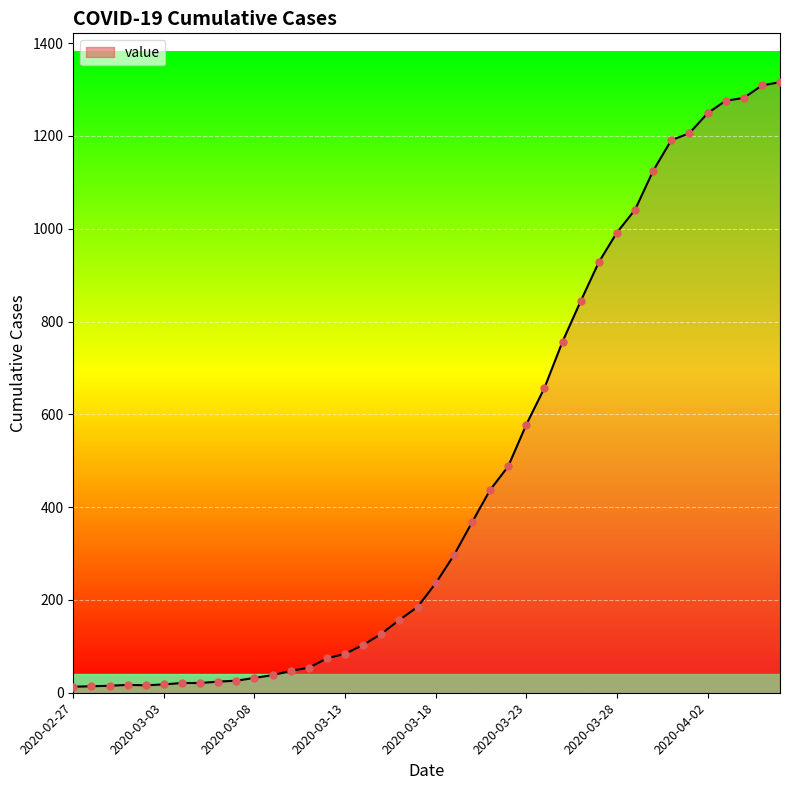

What is the difference between the maximum and minimum values?

1303